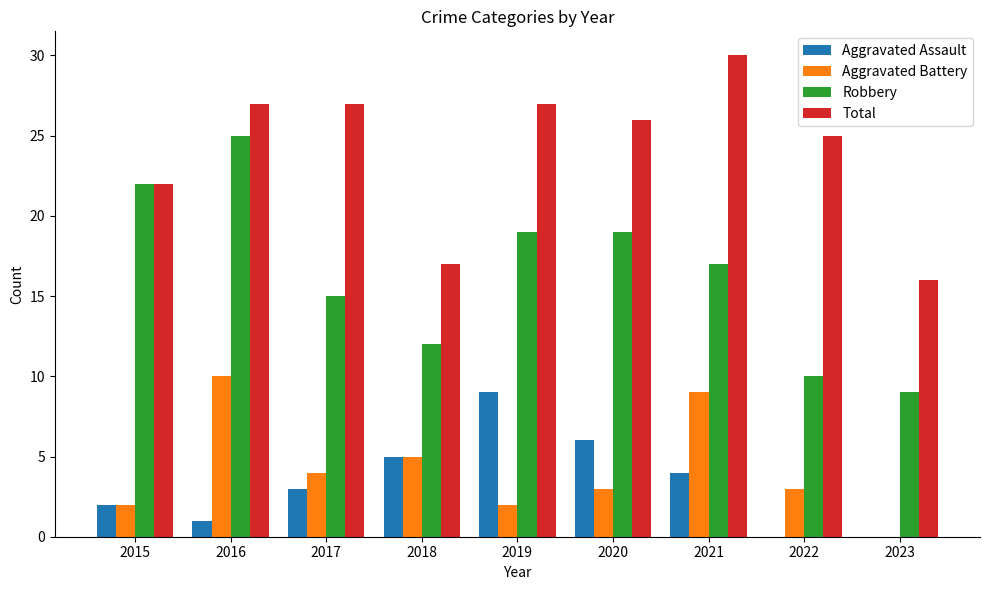

Which series changed the most between 2016 and 2018?

Robbery